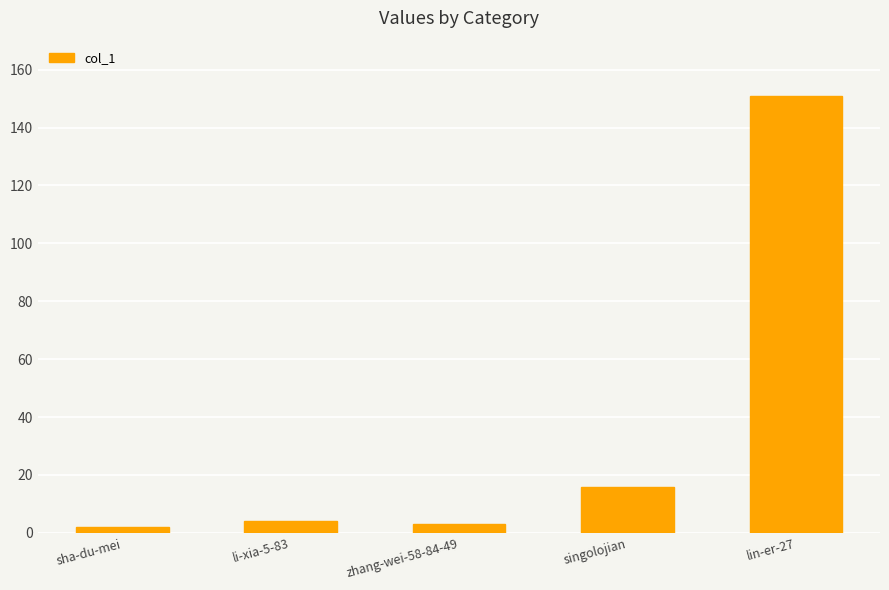

How many bars are there in total?

5